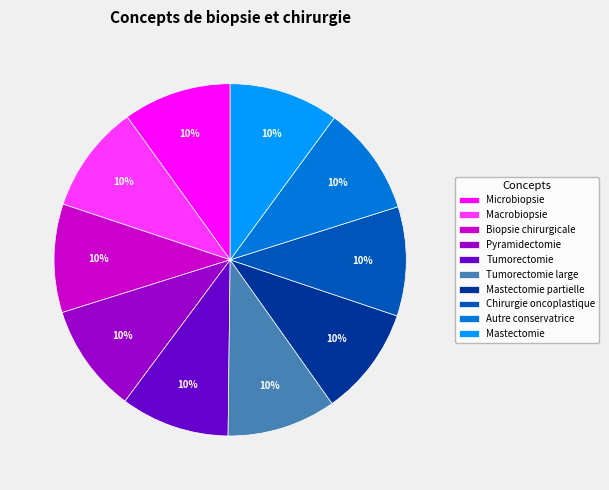

What is the ratio of the value at Autre conservatrice to the value at Microbiopsie?

1.0